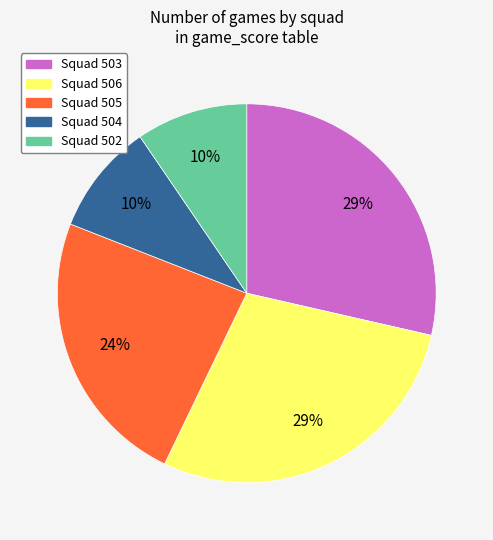

To the nearest percent, what is the average slice percentage?

20%